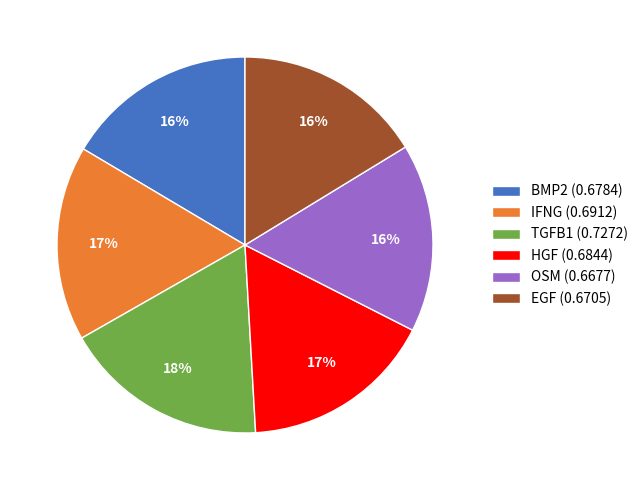

Does BMP2 account for over 50% of the chart?

No